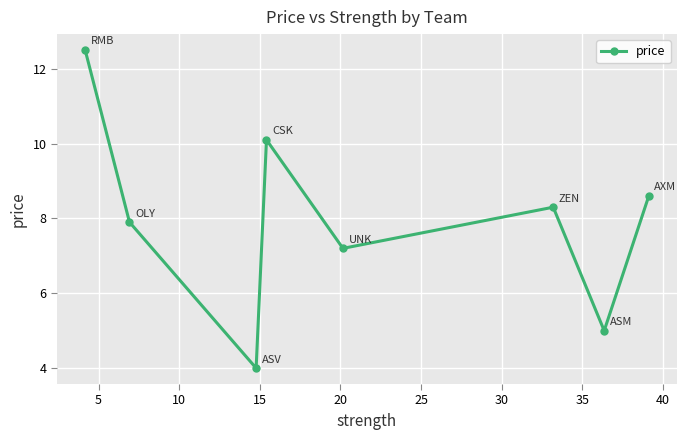

What is the greatest value displayed?

12.5